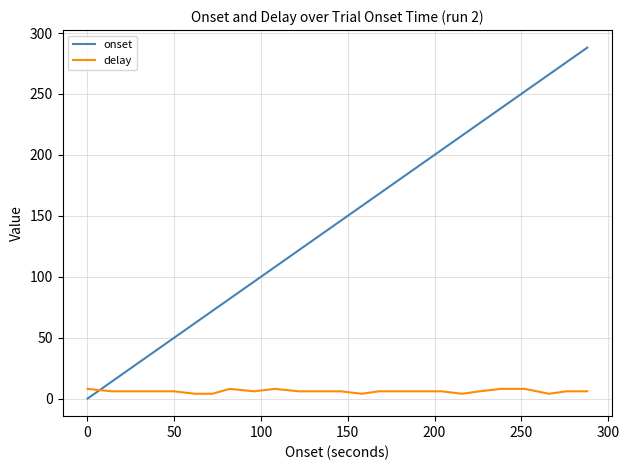

Which series has the widest spread of values?

onset